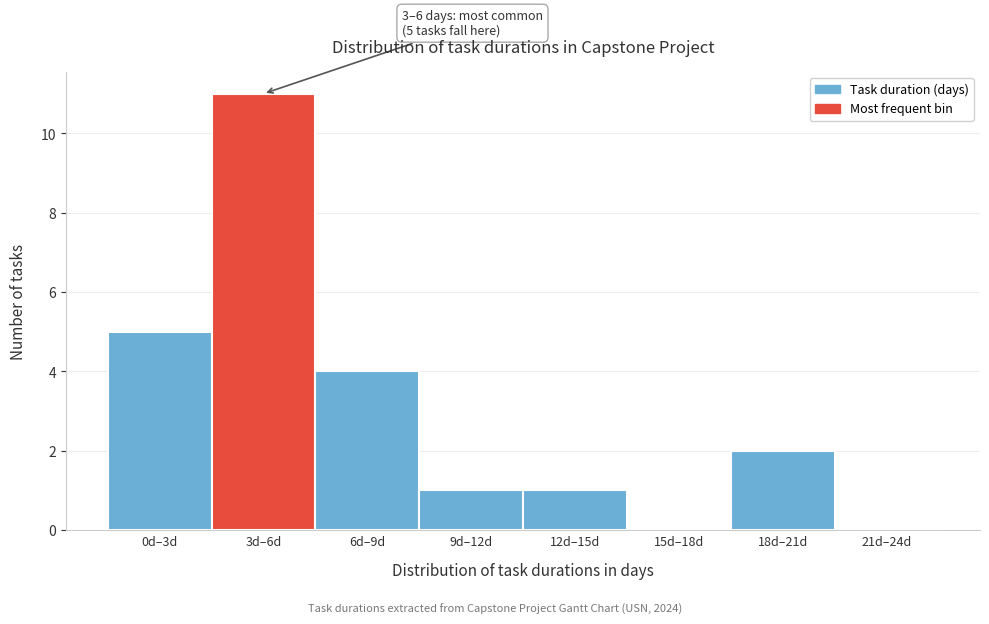

Reading left to right, list all the values displayed in this chart.

0d–3d=5	3d–6d=11	6d–9d=4	9d–12d=1	12d–15d=1	15d–18d=0	18d–21d=2	21d–24d=0